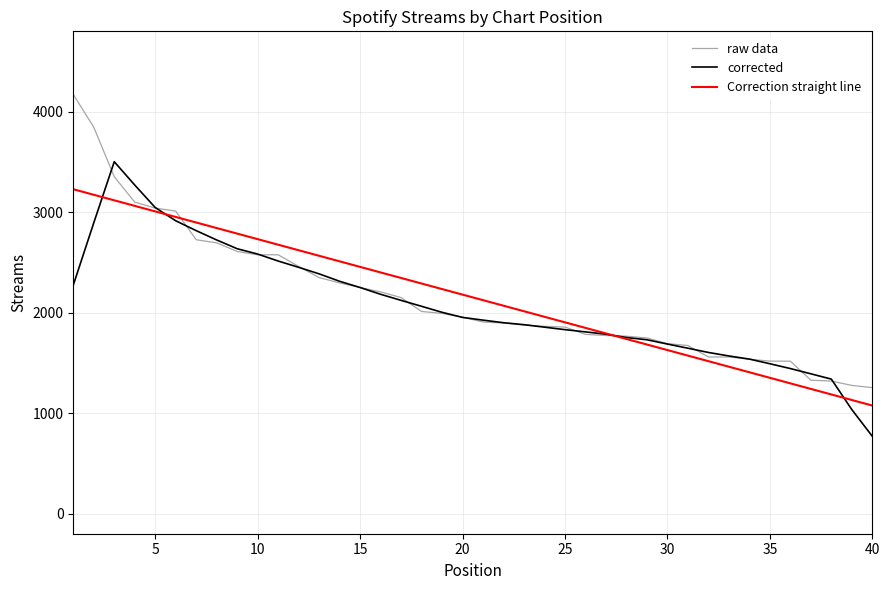

What is the smallest value displayed?

769.8